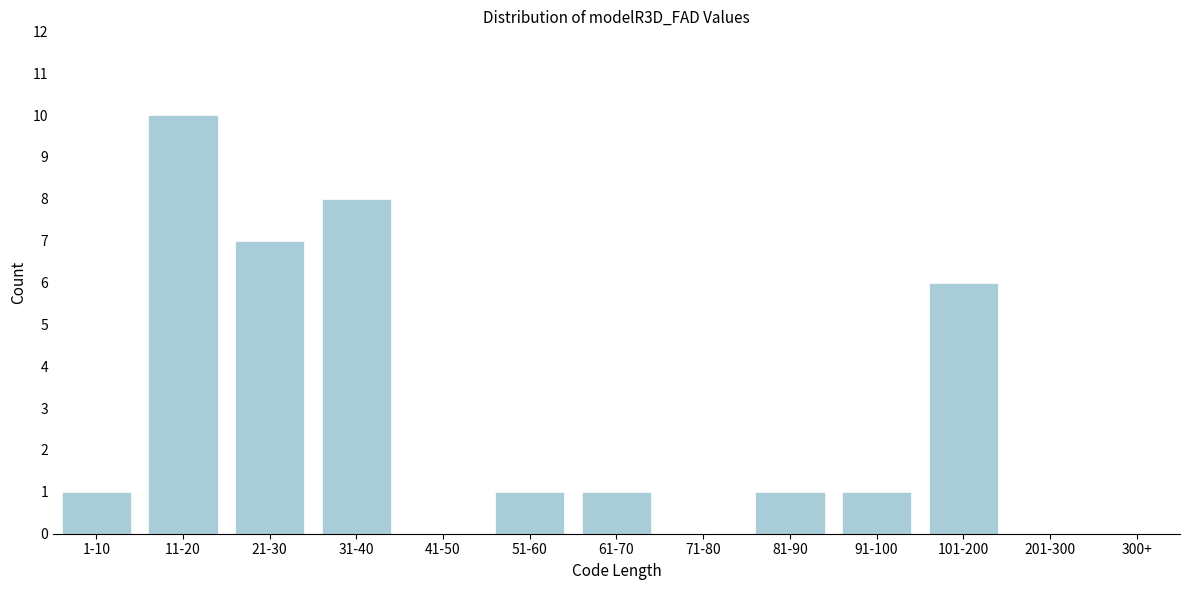

Reading right to left, list all the values displayed in this chart.

300+=0	201-300=0	101-200=6	91-100=1	81-90=1	71-80=0	61-70=1	51-60=1	41-50=0	31-40=8	21-30=7	11-20=10	1-10=1